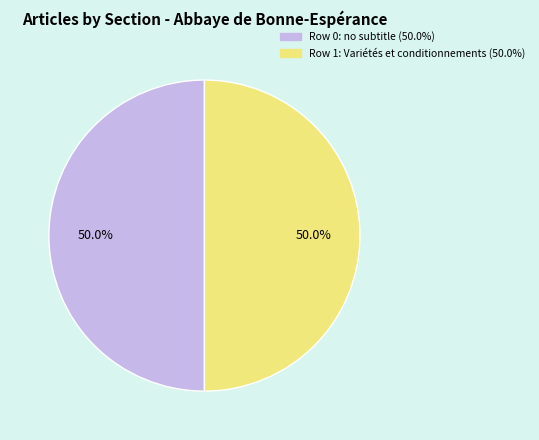

Combined, do Portail:Psychotrope/Articles liés (row 0) and Portail:Psychotrope/Articles liés (row 1) account for over 50%?

Yes